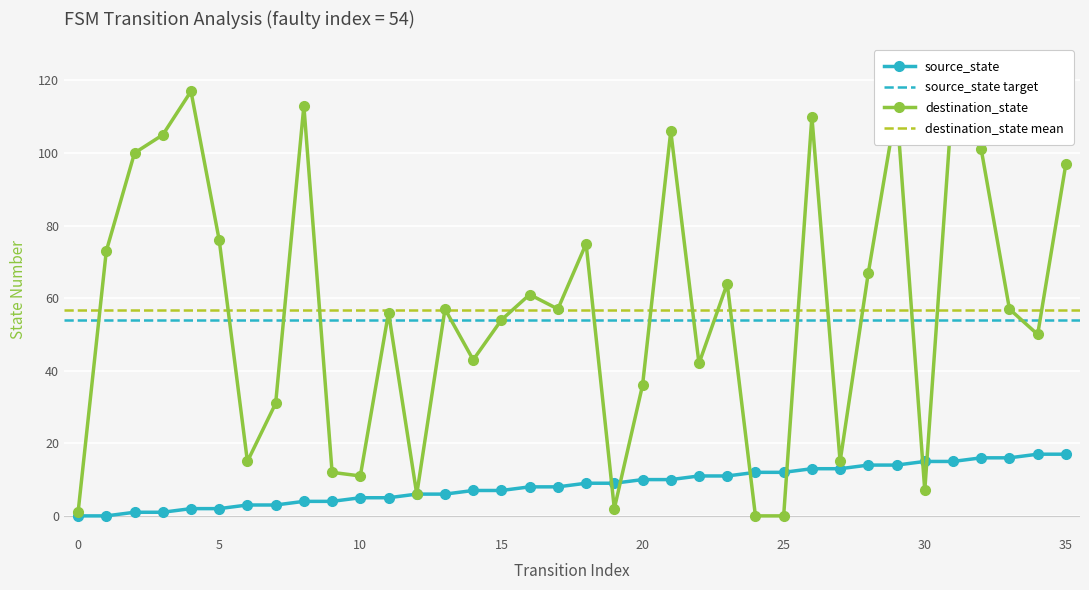

Reading left to right, list all the values displayed in this chart.

source_state: 0=0	1=0	2=1	3=1	4=2	5=2	6=3	7=3	8=4	9=4	10=5	11=5	12=6	13=6	14=7	15=7	16=8	17=8	18=9	19=9	20=10	21=10	22=11	23=11	24=12	25=12	26=13	27=13	28=14	29=14	30=15	31=15	32=16	33=16	34=17	35=17
destination_state: 0=1	1=73	2=100	3=105	4=117	5=76	6=15	7=31	8=113	9=12	10=11	11=56	12=6	13=57	14=43	15=54	16=61	17=57	18=75	19=2	20=36	21=106	22=42	23=64	24=0	25=0	26=110	27=15	28=67	29=113	30=7	31=117	32=101	33=57	34=50	35=97